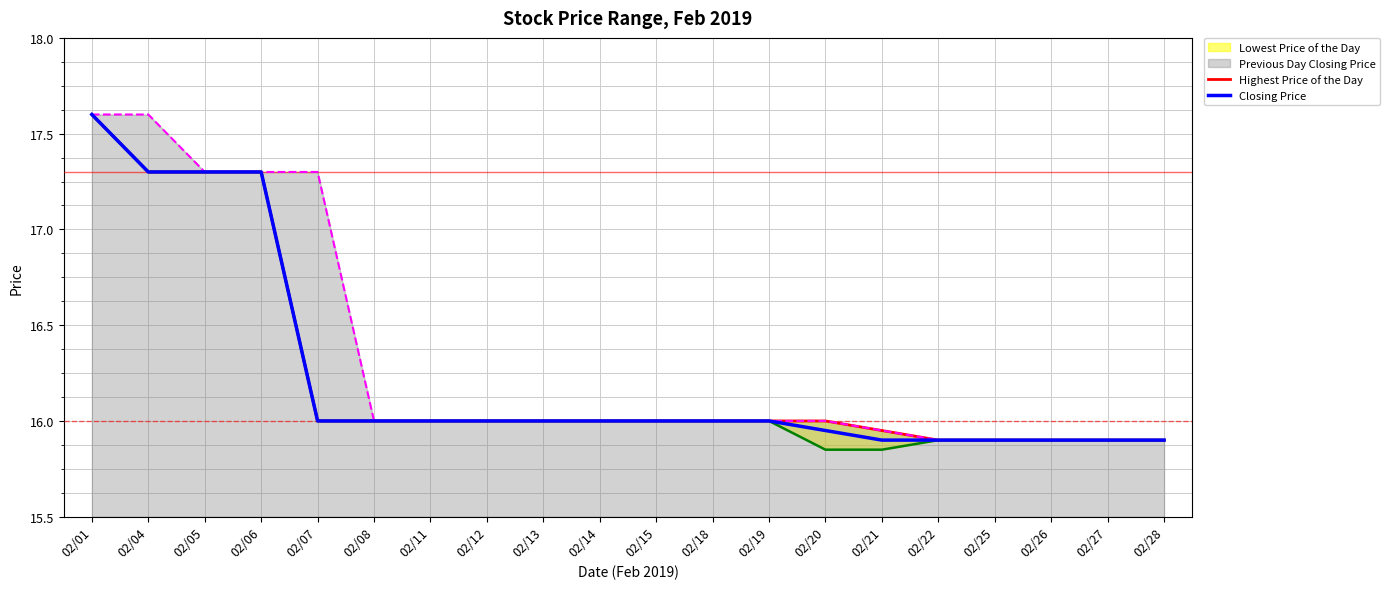

Which series changed the most between 02/07 and 02/18?

Previous Day Closing Price